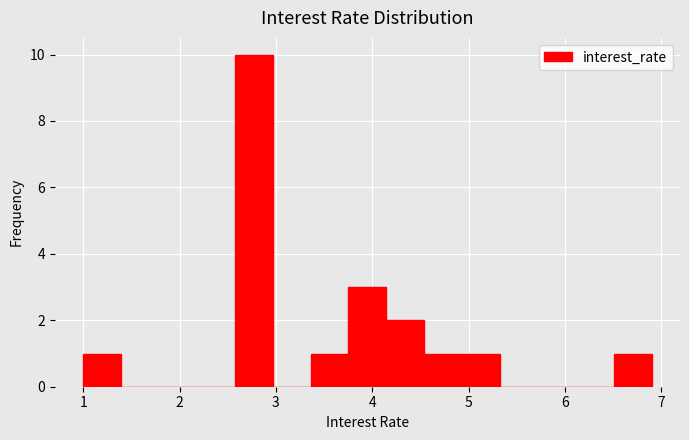

Read against the x-axis, roughly where is the centre of the tallest bar?

2.8